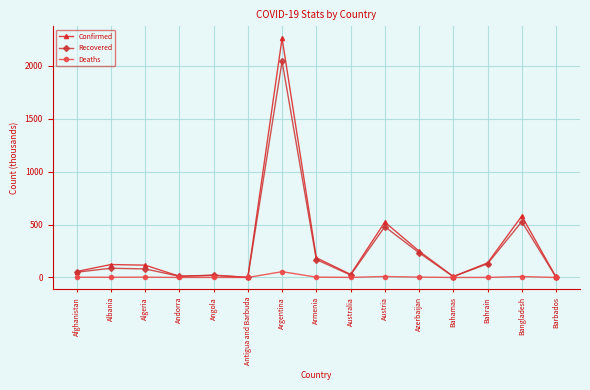

What is the label of the 2nd point from the left?

Albania